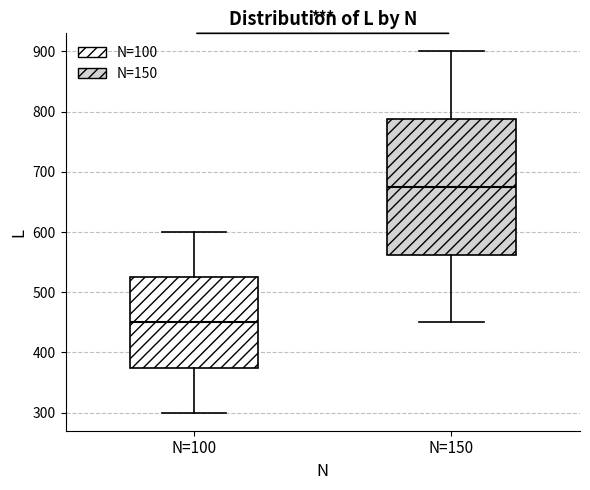

Where does the upper whisker of the box for N=150 end on the y-axis? The values are not printed on the chart, so give them approximately, as read against the axis.

900